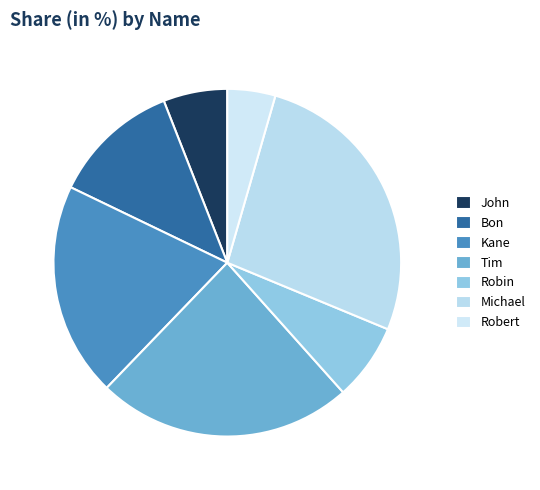

What percentage is the Robin slice, to the nearest percent?

7%